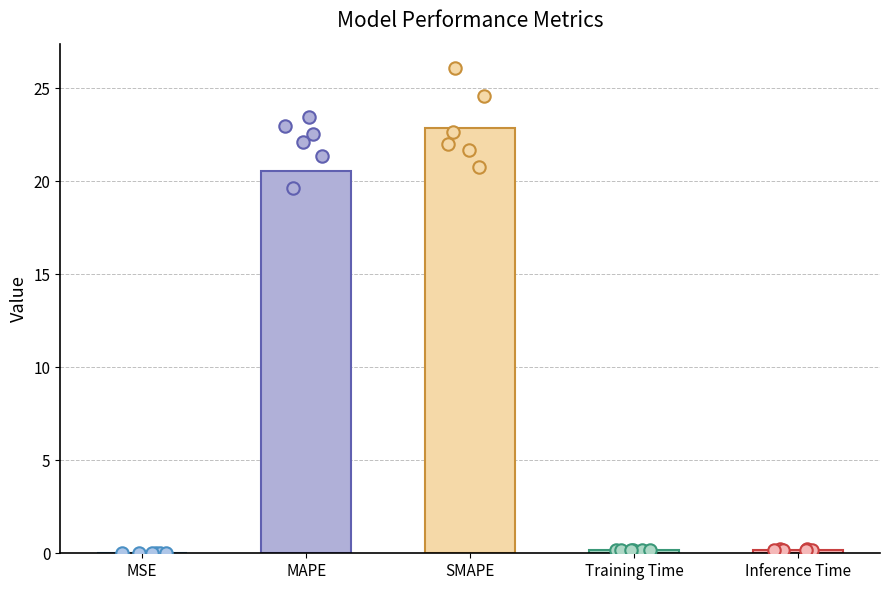

Which has a higher value, Training Time or SMAPE?

SMAPE